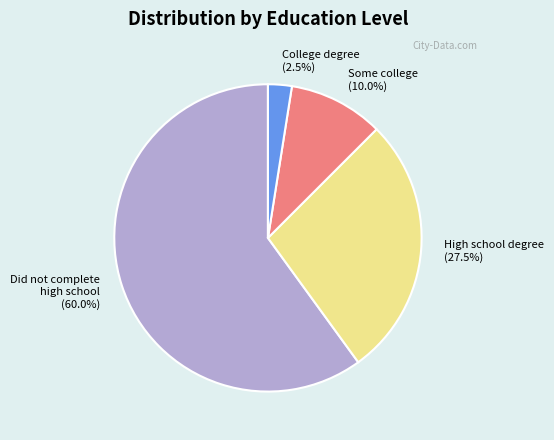

Which slice is the largest?

Did not complete high school (60.0%)